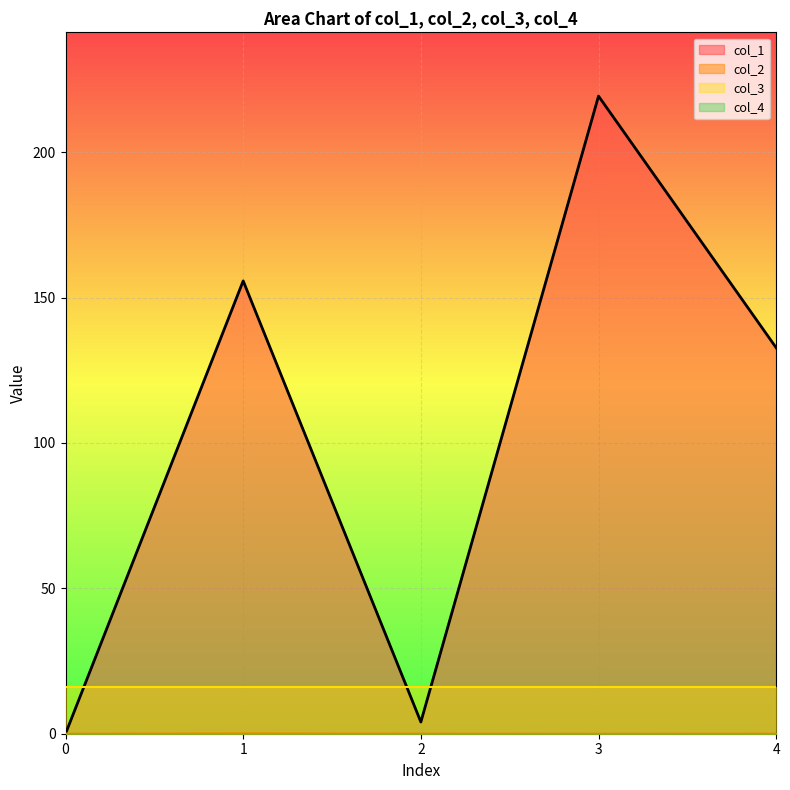

Reading left to right, transcribe all the data shown in this chart.

col_1: 0.0	155.7	4.0	219.3	132.7
col_2: 0.0	0.1	0.0	0.0	0.0